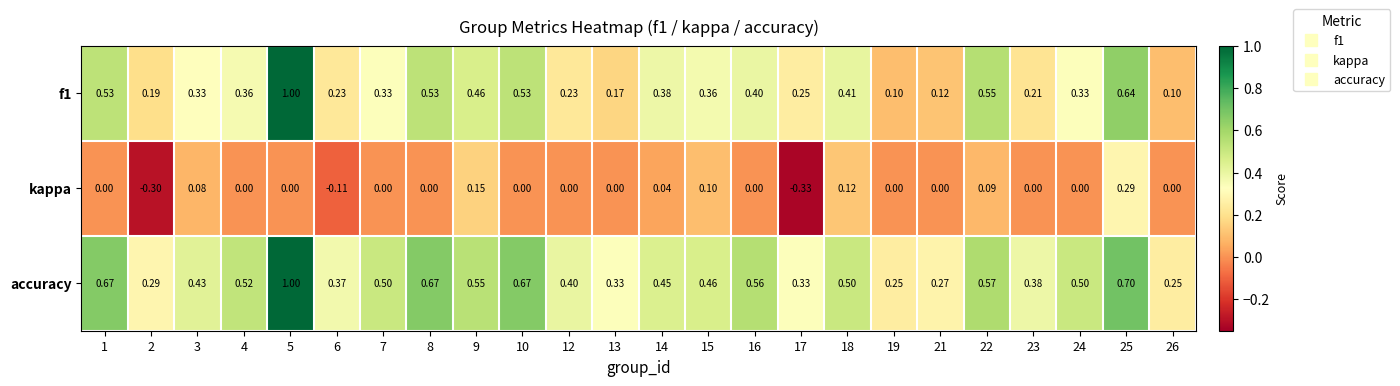

Is the value of kappa at 9 greater than the value of accuracy at 13?

No